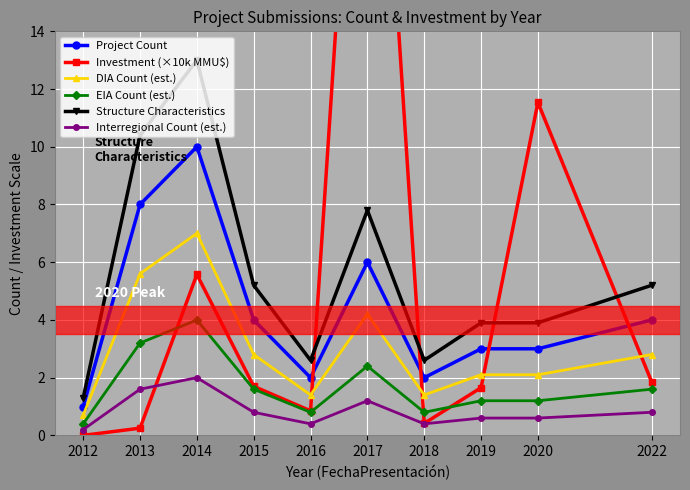

How many lines are shown in the chart?

6